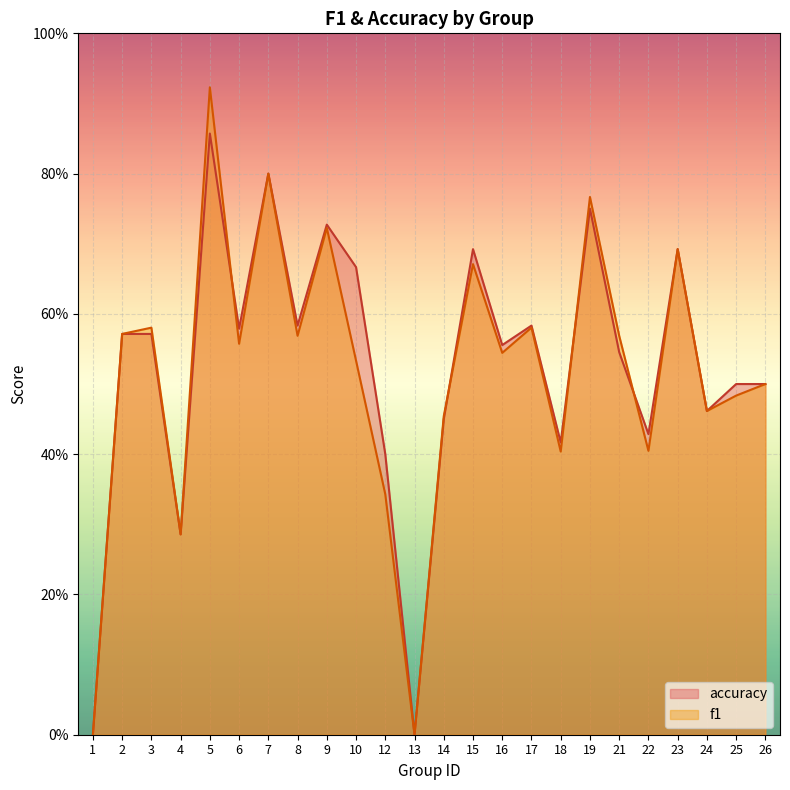

How many interior local valleys does the f1 series have?

8